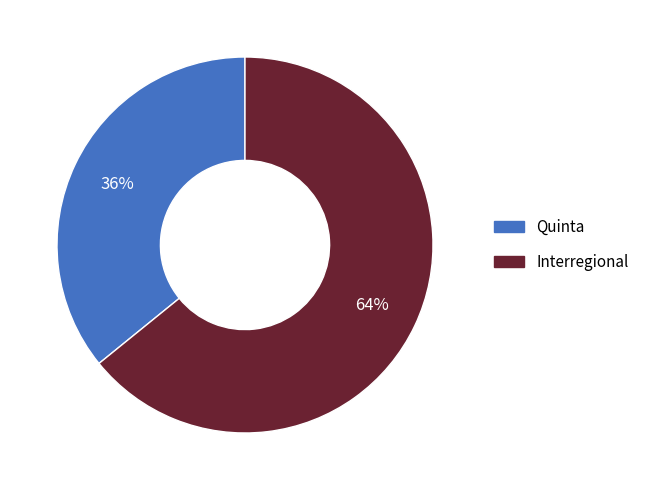

Between Interregional and Quinta, which is larger?

Interregional